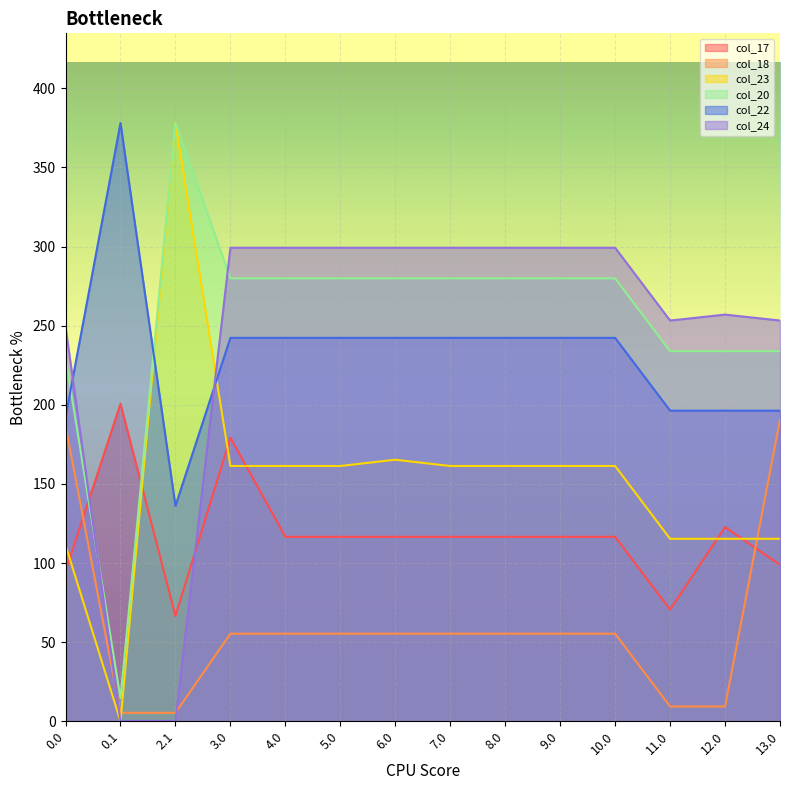

At which category does col_22 reach its first local valley?

2.1